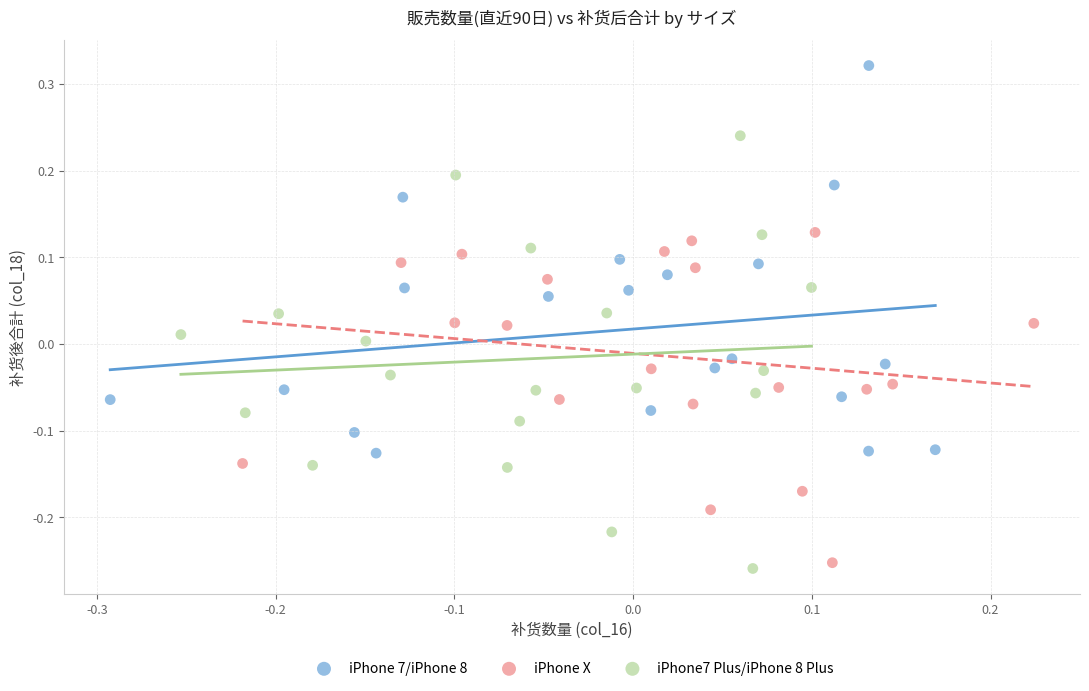

Which series reaches the maximum Y coordinate?

iPhone 7/iPhone 8